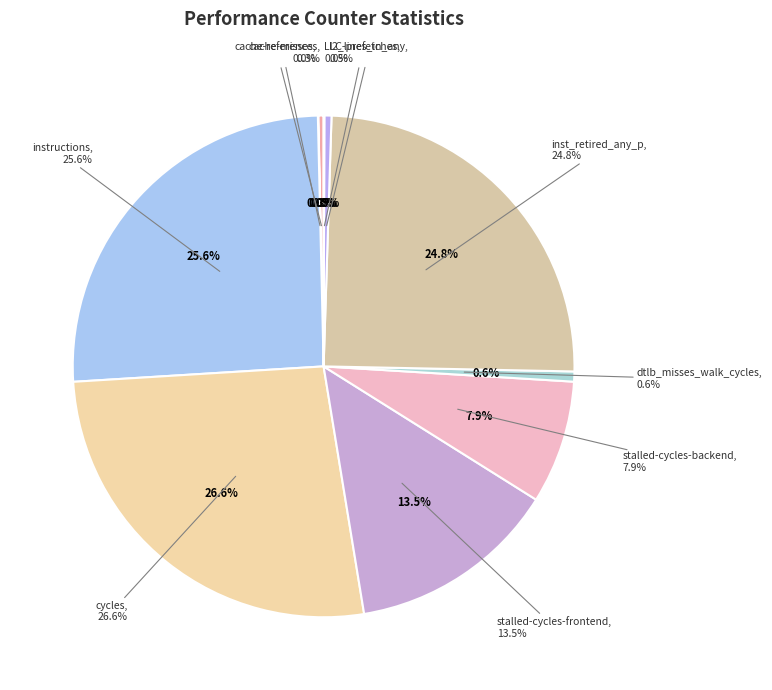

Is cycles the majority of the pie?

No